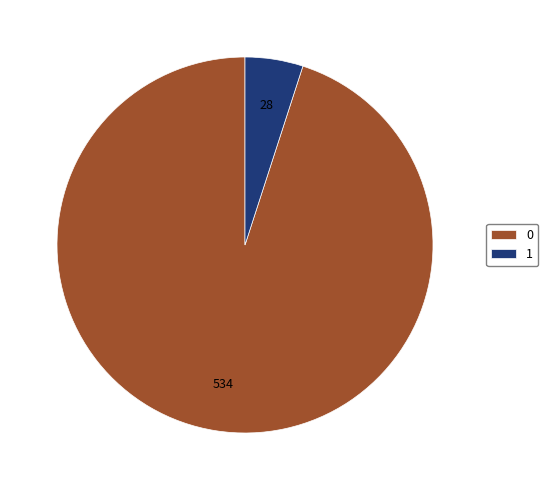

Combined, do 0 and 1 account for over 50%?

Yes